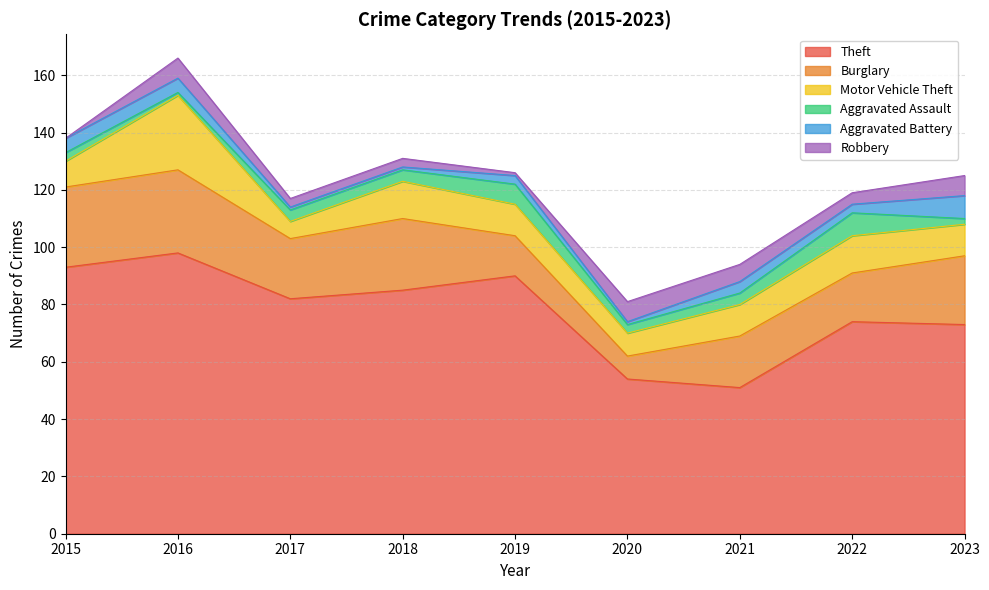

Reading left to right, transcribe all the data shown in this chart.

Theft: 93	98	82	85	90	54	51	74	73
Burglary: 28	29	21	25	14	8	18	17	24
Motor Vehicle Theft: 9	26	6	13	11	8	11	13	11
Aggravated Assault: 3	1	4	4	7	3	4	8	2
Aggravated Battery: 5	5	1	1	3	1	4	3	8
Robbery: 0	7	3	3	1	7	6	4	7